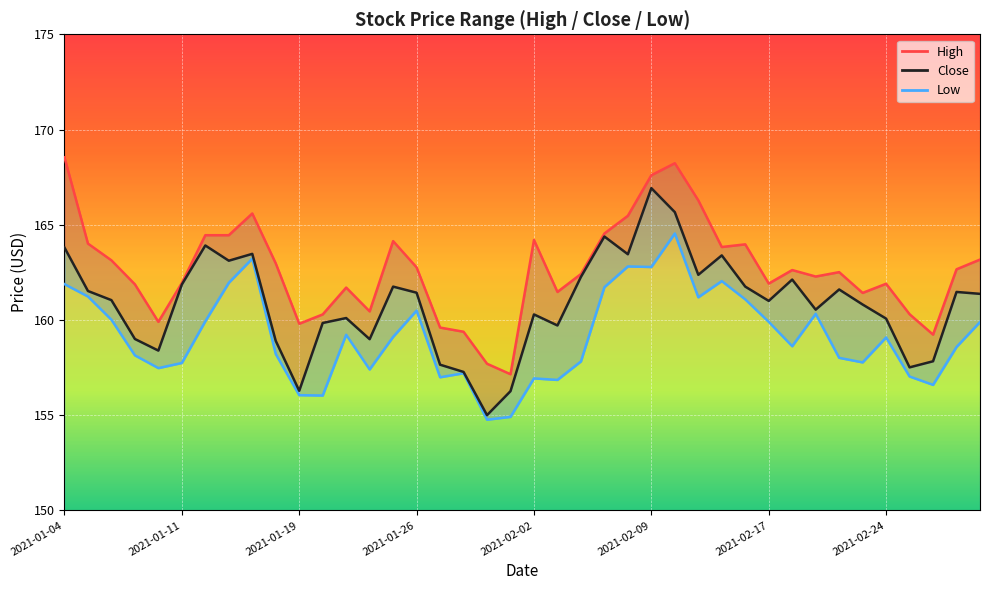

Reading left to right, list all the values displayed in this chart.

High: 168.5	164.0	163.1	161.9	159.9	161.9	164.4	164.4	165.6	163.0	159.8	160.3	161.7	160.4	164.1	162.8	159.6	159.4	157.7	157.1	164.2	161.5	162.4	164.5	165.5	167.6	168.2	166.3	163.8	164.0	161.9	162.6	162.3	162.5	161.4	161.9	160.3	159.2	162.7	163.2
Close: 163.8	161.5	161.0	159.0	158.4	161.9	163.9	163.1	163.5	158.9	156.3	159.8	160.1	159.0	161.8	161.4	157.6	157.3	155.0	156.3	160.3	159.7	162.3	164.4	163.4	166.9	165.7	162.4	163.4	161.8	161.0	162.1	160.5	161.6	160.8	160.1	157.5	157.8	161.5	161.4
Low: 161.9	161.2	160.0	158.1	157.5	157.7	159.9	161.9	163.2	158.2	156.1	156.0	159.2	157.4	159.1	160.5	157.0	157.2	154.8	154.9	156.9	156.9	157.8	161.7	162.8	162.8	164.5	161.2	162.0	161.1	159.9	158.6	160.3	158.0	157.8	159.1	157.0	156.6	158.6	159.9